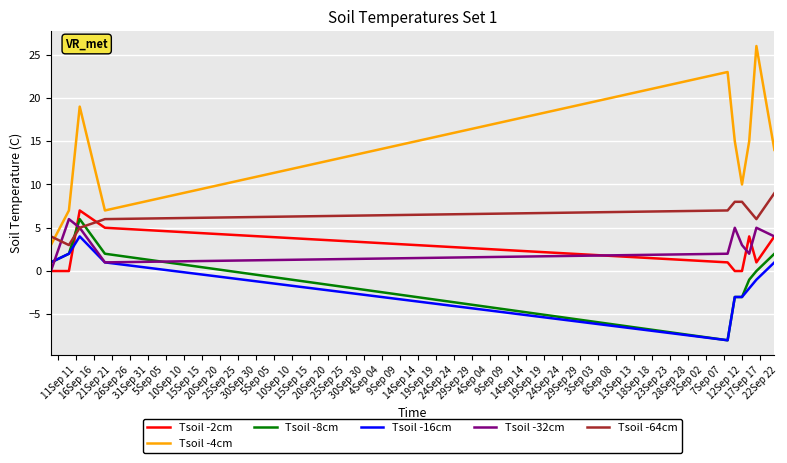

Reading right to left, transcribe all the data shown in this chart.

Tsoil -2cm: 4	1	4	0	0	1	5	7	0	0
Tsoil -4cm: 14	26	15	10	15	23	7	19	7	3
Tsoil -8cm: 2	0	-1	-3	-3	-8	2	6	2	1
Tsoil -16cm: 1	-1	-2	-3	-3	-8	1	4	2	1
Tsoil -32cm: 4	5	2	3	5	2	1	5	6	0
Tsoil -64cm: 9	6	7	8	8	7	6	5	3	4